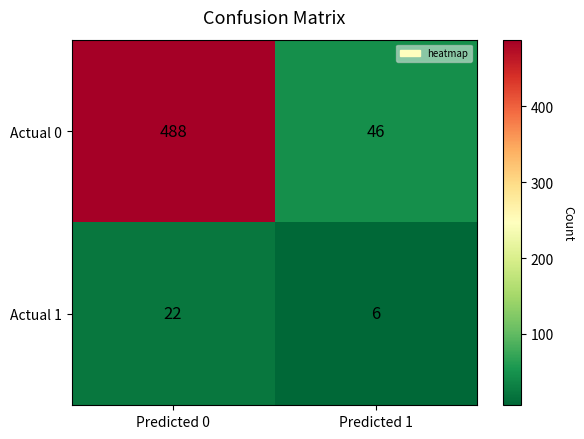

Which series has the largest total across all categories?

Actual 0